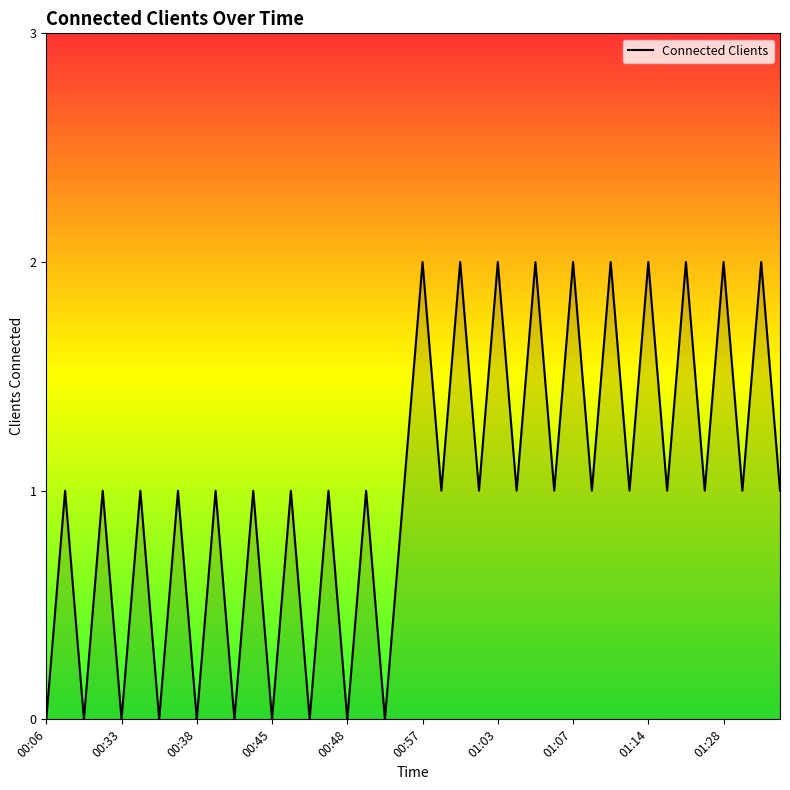

Does the chart display data point markers on the line(s)?

No